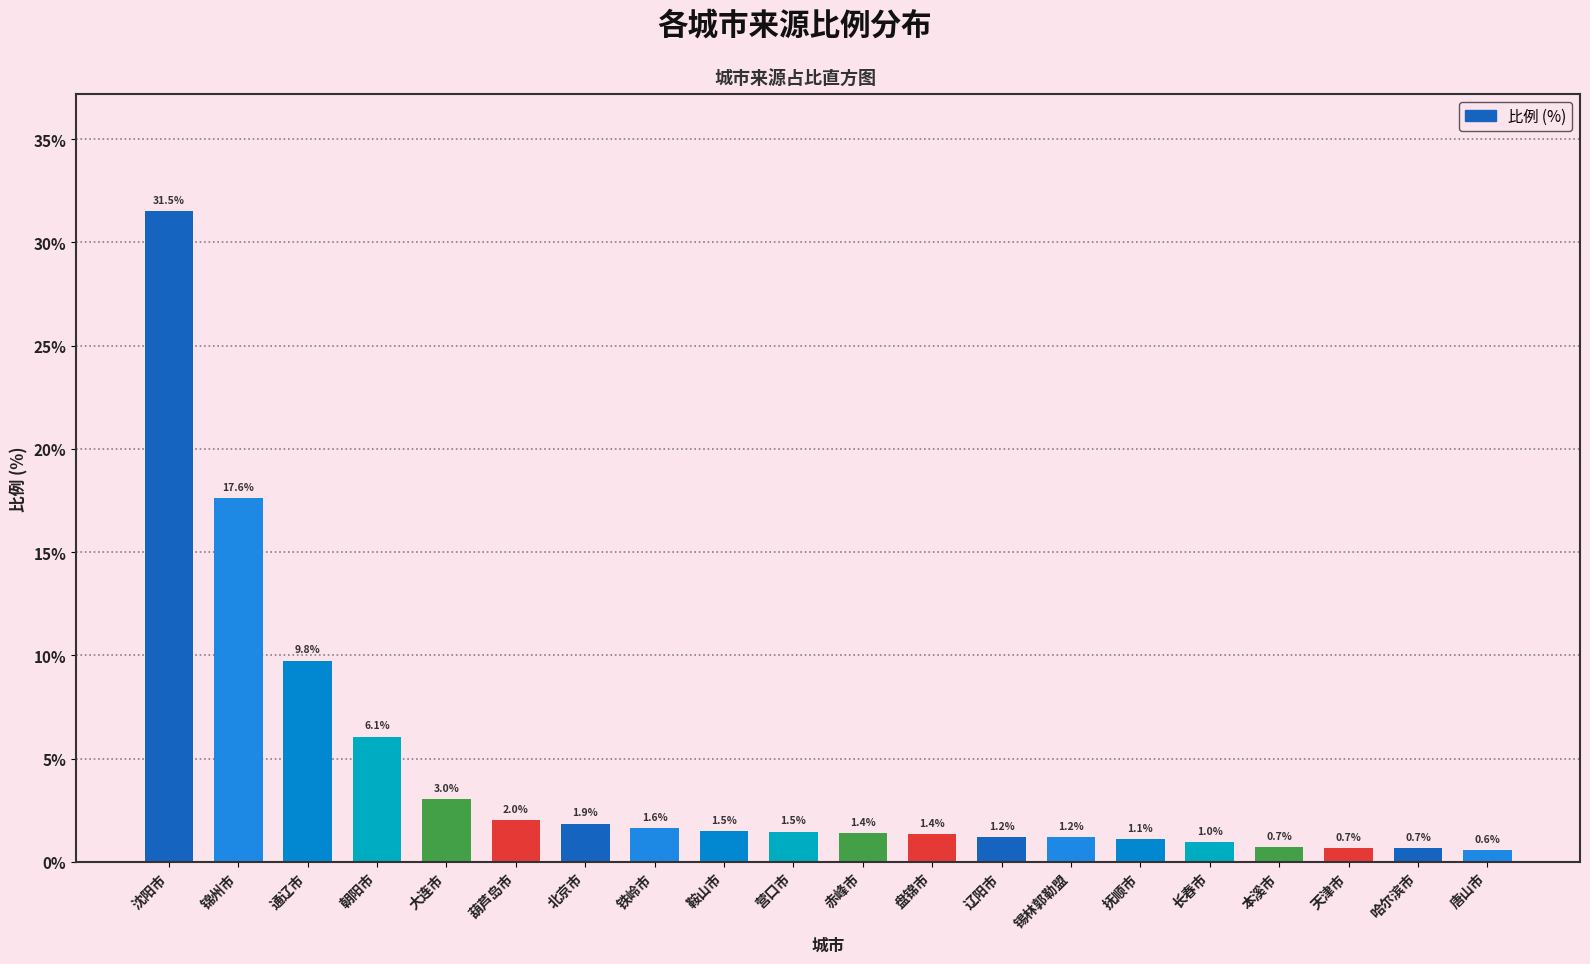

Reading left to right, list all the values displayed in this chart.

31.5	17.6	9.8	6.1	3.0	2.0	1.9	1.6	1.5	1.5	1.4	1.4	1.2	1.2	1.1	1.0	0.7	0.7	0.7	0.6